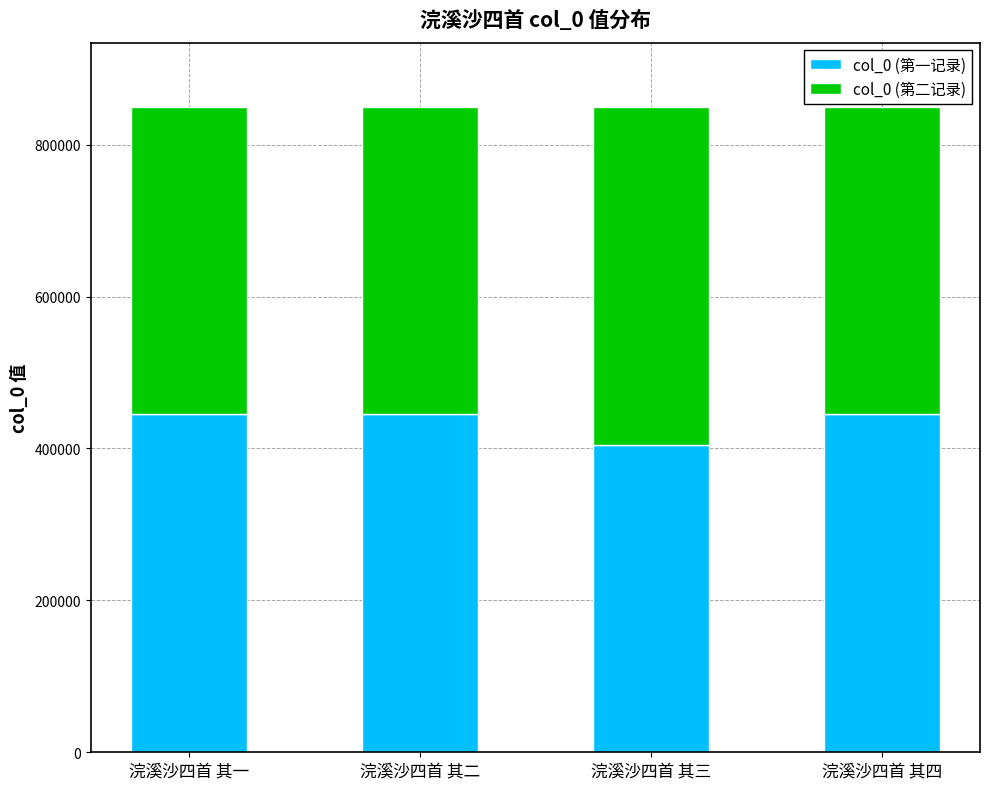

What is the total value across all series at 浣溪沙四首 其一?

849336